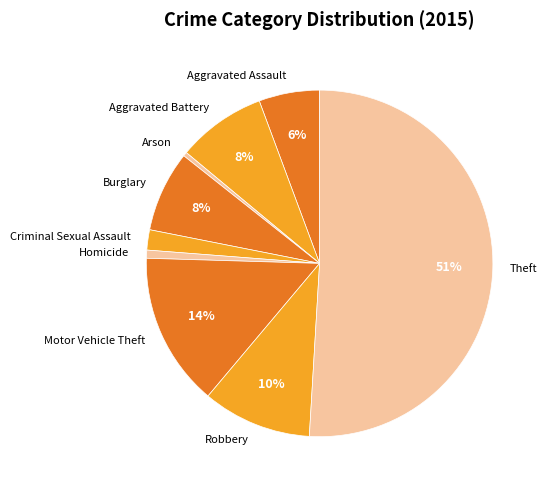

Count the number of slices in the pie.

9